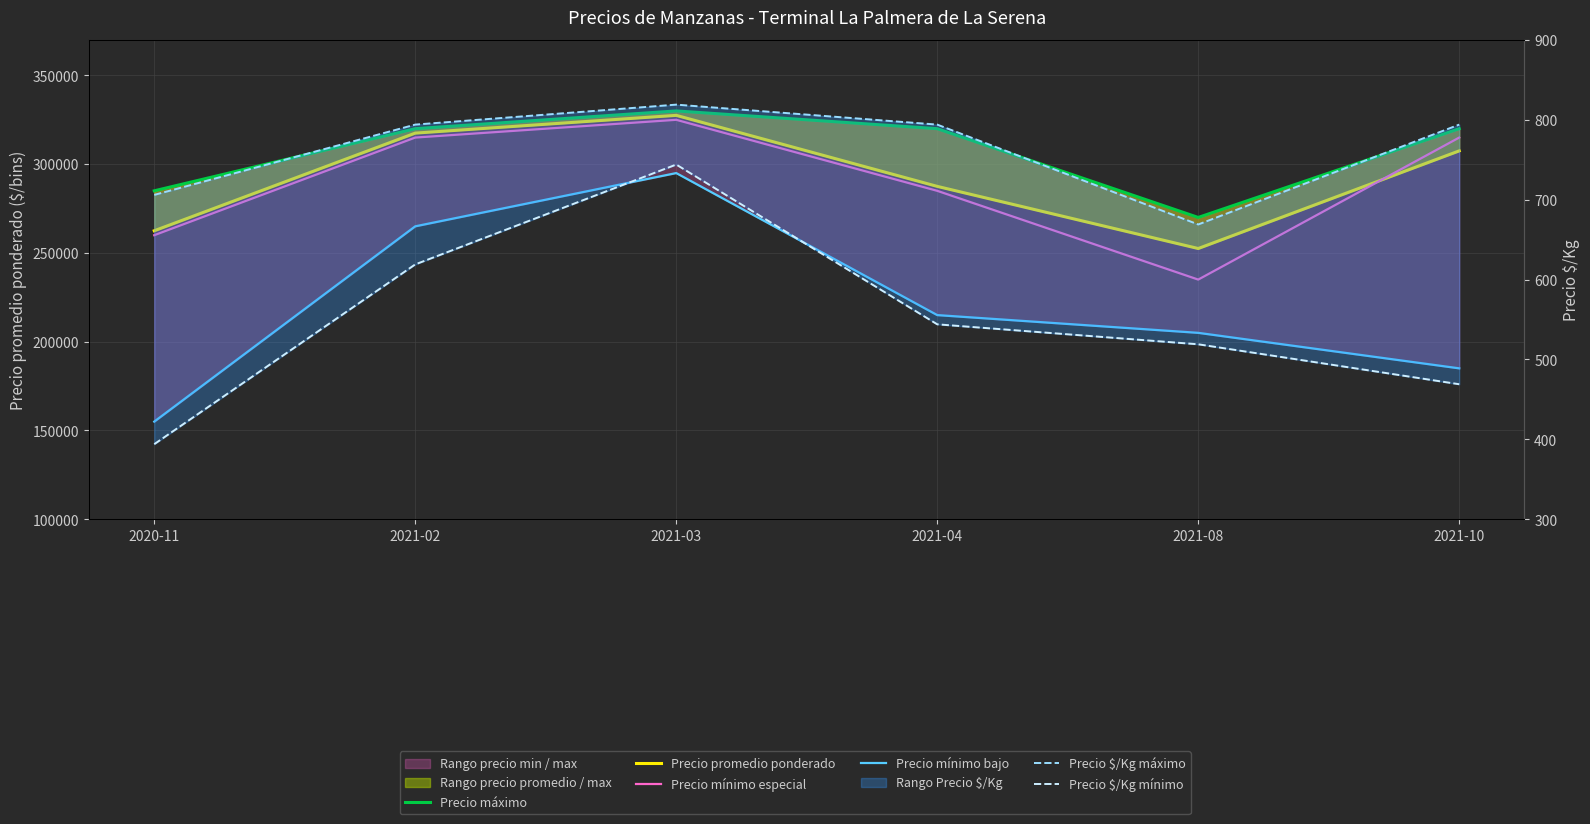

Count the Precio mínimo especial values in the range 260000 to 315000.

4